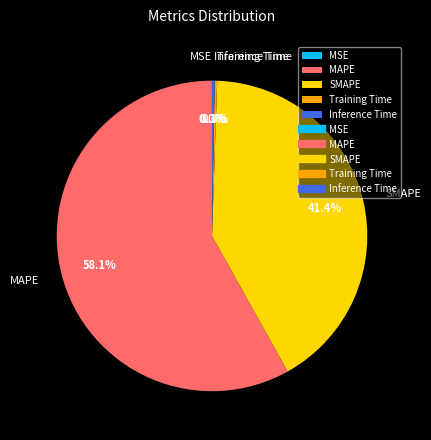

What percentage is NOT represented by SMAPE?

58.6%